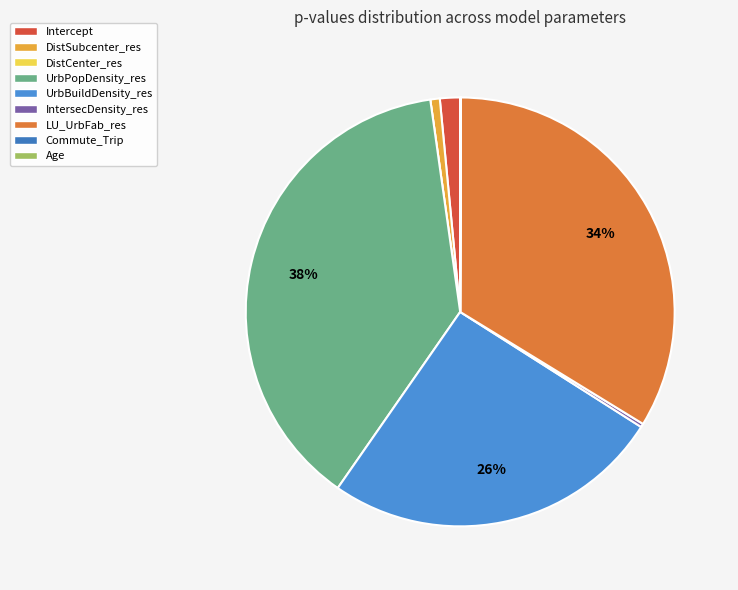

Which slice is the largest?

UrbPopDensity_res